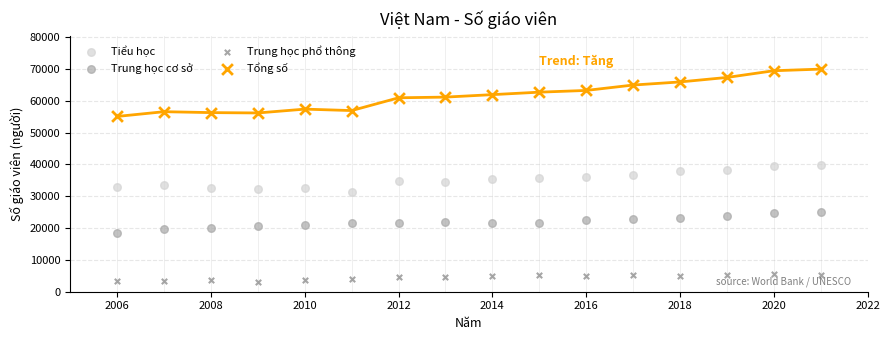

Which series reaches the minimum Y coordinate?

Trung học phổ thông